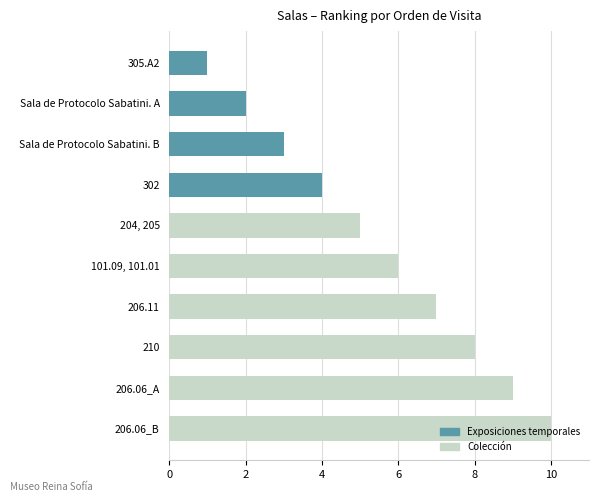

True or false: the data shows 2 at Sala de Protocolo Sabatini. A.

True